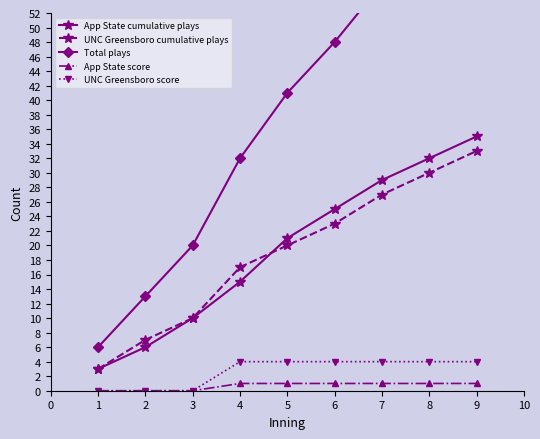

How many data points in Total plays are less than 41?

4